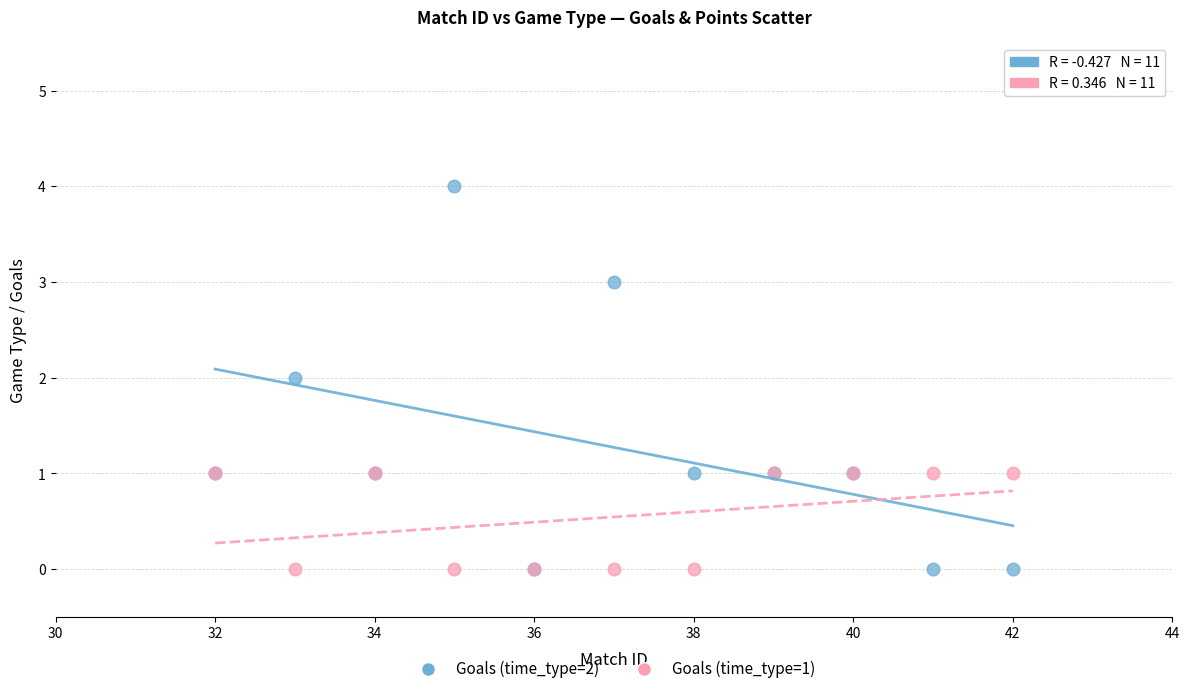

Which series has the widest spread of Y values?

Goals (time_type=2)